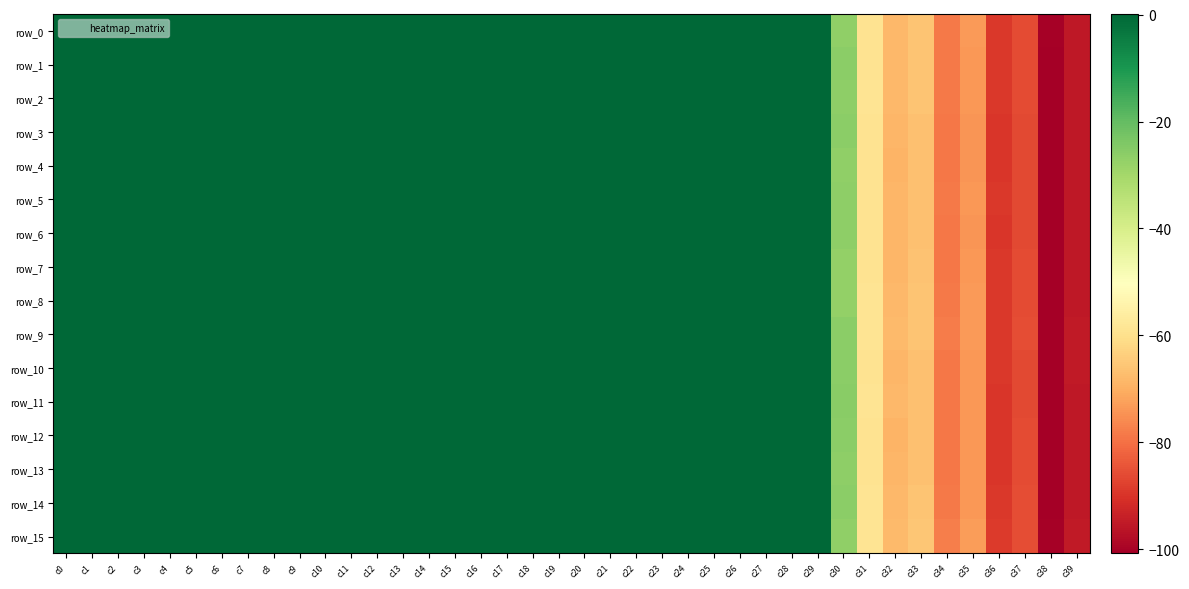

Reading left to right, extract all data points from this chart.

row_0: 0.0	0.0	0.0	0.0	0.0	0.0	0.0	0.0	0.0	0.0	0.0	0.0	0.0	0.0	0.0	0.0	0.0	0.0	0.0	0.0	0.0	0.1	0.1	0.1	0.1	0.1	0.1	0.1	0.1	0.1	-26.7	-59.3	-68.2	-66.1	-78.5	-73.4	-89.0	-86.2	-100.3	-95.3
row_1: 0.0	0.0	0.0	0.0	0.0	0.0	0.0	0.0	0.0	0.0	0.0	0.0	0.0	0.0	0.0	0.0	0.0	0.0	0.0	0.0	0.0	0.1	0.1	0.1	0.1	0.1	0.1	0.1	0.1	0.1	-26.1	-59.0	-68.2	-65.8	-78.5	-73.6	-89.2	-86.1	-100.8	-95.3
row_2: 0.0	0.0	0.0	0.0	0.0	0.0	0.0	0.0	0.0	0.0	0.0	0.0	0.0	0.0	0.0	0.0	0.0	0.0	0.0	0.0	0.0	0.1	0.1	0.1	0.1	0.1	0.1	0.1	0.1	0.1	-26.6	-59.0	-68.4	-66.1	-78.6	-73.7	-89.3	-86.1	-100.8	-95.4
row_3: 0.0	0.0	0.0	0.0	0.0	0.0	0.0	0.0	0.0	0.0	0.0	0.0	0.0	0.0	0.0	0.0	0.0	0.0	0.0	0.0	0.0	0.1	0.1	0.1	0.1	0.1	0.1	0.1	0.1	0.1	-26.1	-59.3	-68.6	-66.6	-78.7	-74.0	-89.4	-86.2	-100.7	-95.3
row_4: 0.0	0.0	0.0	0.0	0.0	0.0	0.0	0.0	0.0	0.0	0.0	0.0	0.0	0.0	0.0	0.0	0.0	0.0	0.0	0.0	0.0	0.1	0.1	0.1	0.1	0.1	0.1	0.1	0.1	0.1	-27.0	-59.3	-68.9	-66.9	-79.1	-74.2	-89.5	-86.5	-100.7	-95.3
row_5: 0.0	0.0	0.0	0.0	0.0	0.0	0.0	0.0	0.0	0.0	0.0	0.0	0.0	0.0	0.0	0.0	0.0	0.0	0.0	0.0	0.0	0.1	0.1	0.1	0.1	0.1	0.1	0.1	0.1	0.1	-26.5	-59.2	-68.6	-66.8	-78.6	-73.9	-89.1	-86.4	-100.4	-95.3
row_6: 0.0	0.0	0.0	0.0	0.0	0.0	0.0	0.0	0.0	0.0	0.0	0.0	0.0	0.0	0.0	0.0	0.0	0.0	0.0	0.0	0.0	0.1	0.1	0.1	0.1	0.1	0.1	0.1	0.1	0.1	-26.4	-59.1	-68.6	-66.7	-78.8	-74.1	-89.4	-86.4	-100.8	-95.4
row_7: 0.0	0.0	0.0	0.0	0.0	0.0	0.0	0.0	0.0	0.0	0.0	0.0	0.0	0.0	0.0	0.0	0.0	0.0	0.0	0.0	0.0	0.1	0.1	0.1	0.1	0.1	0.1	0.1	0.1	0.1	-27.3	-59.2	-68.7	-66.4	-78.8	-73.8	-89.3	-86.1	-100.7	-95.4
row_8: 0.0	0.0	0.0	0.0	0.0	0.0	0.0	0.0	0.0	0.0	0.0	0.0	0.0	0.0	0.0	0.0	0.0	0.0	0.0	0.0	0.0	0.1	0.1	0.1	0.1	0.1	0.1	0.1	0.1	0.1	-27.3	-58.8	-68.2	-65.8	-78.4	-73.5	-89.1	-85.8	-100.6	-95.3
row_9: 0.0	0.0	0.0	0.0	0.0	0.0	0.0	0.0	0.0	0.0	0.0	0.0	0.0	0.0	0.0	0.0	0.0	0.0	0.0	0.0	0.0	0.1	0.1	0.1	0.1	0.1	0.1	0.1	0.1	0.1	-26.1	-58.6	-68.0	-65.9	-78.2	-73.5	-89.0	-85.8	-100.5	-95.2
row_10: 0.0	0.0	0.0	0.0	0.0	0.0	0.0	0.0	0.0	0.0	0.0	0.0	0.0	0.0	0.0	0.0	0.0	0.0	0.0	0.0	0.0	0.1	0.1	0.1	0.1	0.1	0.1	0.1	0.1	0.1	-26.1	-59.1	-68.5	-66.6	-78.8	-73.9	-89.3	-86.2	-100.5	-95.2
row_11: 0.0	0.0	0.0	0.0	0.0	0.0	0.0	0.0	0.0	0.0	0.0	0.0	0.0	0.0	0.0	0.0	0.0	0.0	0.0	0.0	0.0	0.1	0.1	0.1	0.1	0.1	0.1	0.1	0.1	0.1	-25.6	-59.0	-68.4	-66.5	-78.8	-73.9	-89.4	-86.6	-100.7	-95.3
row_12: 0.0	0.0	0.0	0.0	0.0	0.0	0.0	0.0	0.0	0.0	0.0	0.0	0.0	0.0	0.0	0.0	0.0	0.0	0.0	0.0	0.0	0.1	0.1	0.1	0.1	0.1	0.1	0.1	0.1	0.1	-26.2	-59.2	-68.8	-66.6	-78.9	-73.9	-89.4	-85.9	-100.6	-95.4
row_13: 0.0	0.0	0.0	0.0	0.0	0.0	0.0	0.0	0.0	0.0	0.0	0.0	0.0	0.0	0.0	0.0	0.0	0.0	0.0	0.0	0.0	0.1	0.1	0.1	0.1	0.1	0.1	0.1	0.1	0.1	-26.5	-59.2	-68.8	-66.5	-78.9	-73.8	-89.4	-86.0	-100.7	-95.4
row_14: 0.0	0.0	0.0	0.0	0.0	0.0	0.0	0.0	0.0	0.0	0.0	0.0	0.0	0.0	0.0	0.0	0.0	0.0	0.0	0.0	0.0	0.1	0.1	0.1	0.1	0.1	0.1	0.1	0.1	0.1	-26.2	-58.9	-68.4	-66.0	-78.5	-73.6	-89.1	-85.7	-100.4	-95.3
row_15: 0.0	0.0	0.0	0.0	0.0	0.0	0.0	0.0	0.0	0.0	0.0	0.0	0.0	0.0	0.0	0.0	0.0	0.0	0.0	0.0	0.0	0.1	0.1	0.1	0.1	0.1	0.1	0.1	0.1	0.1	-26.8	-58.8	-67.7	-65.5	-77.9	-73.1	-88.6	-85.5	-100.3	-95.2